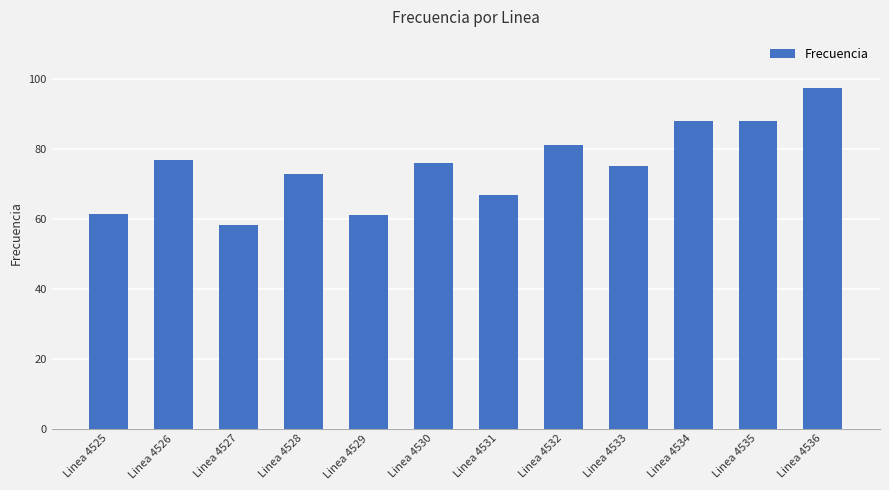

Is it true that the value at Linea 4530 is 75.9?

True